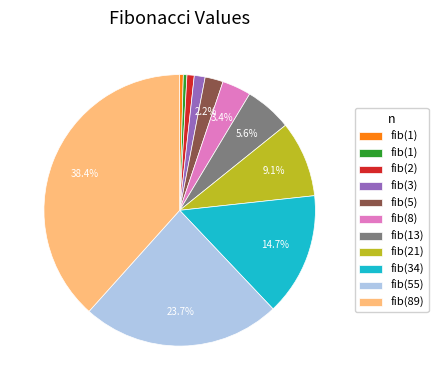

Is there any slice that represents more than half of the pie?

No